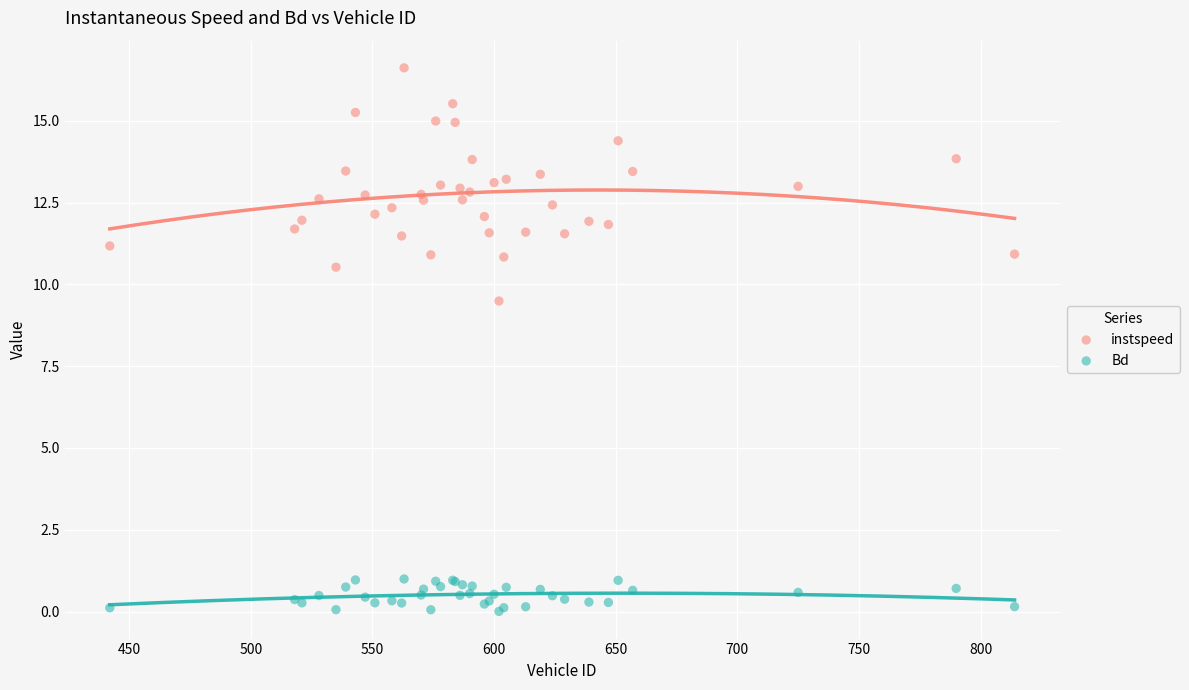

Which series has the largest Y range (max minus min)?

instspeed